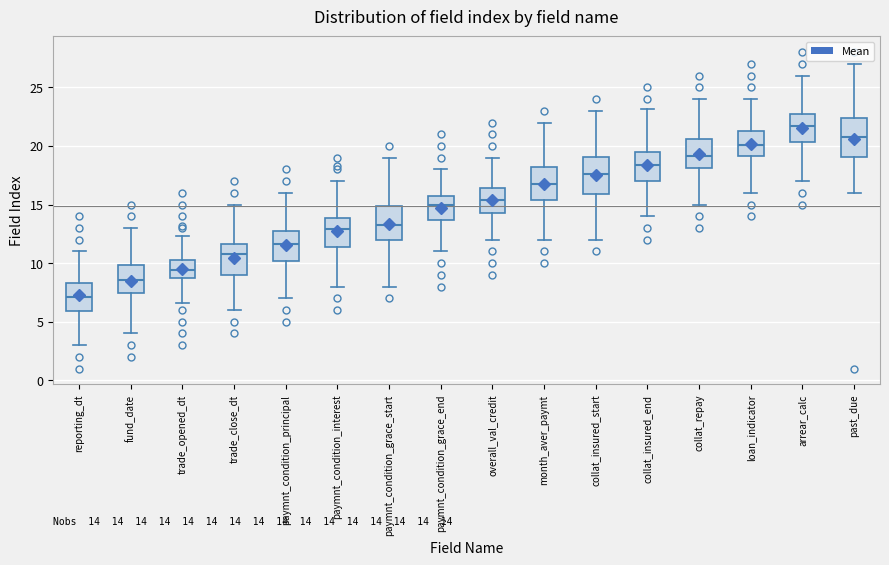

Which box's median line is the lowest?

reporting_dt